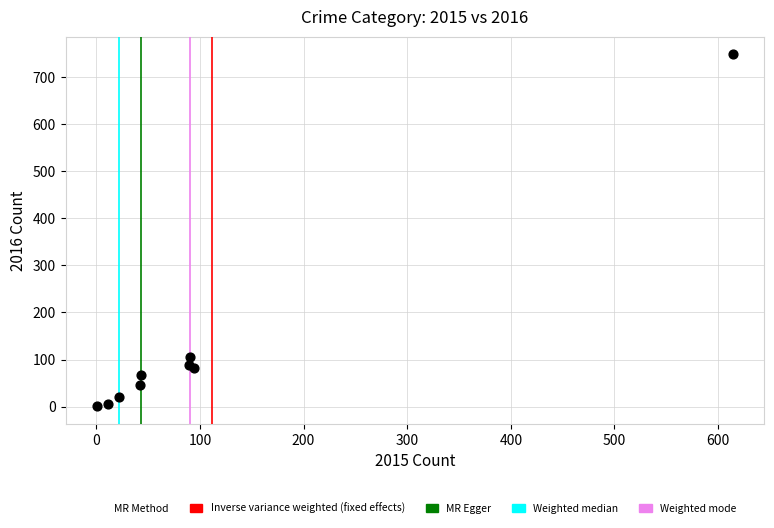

What Y value in the scatter plot is closest to 374?

106